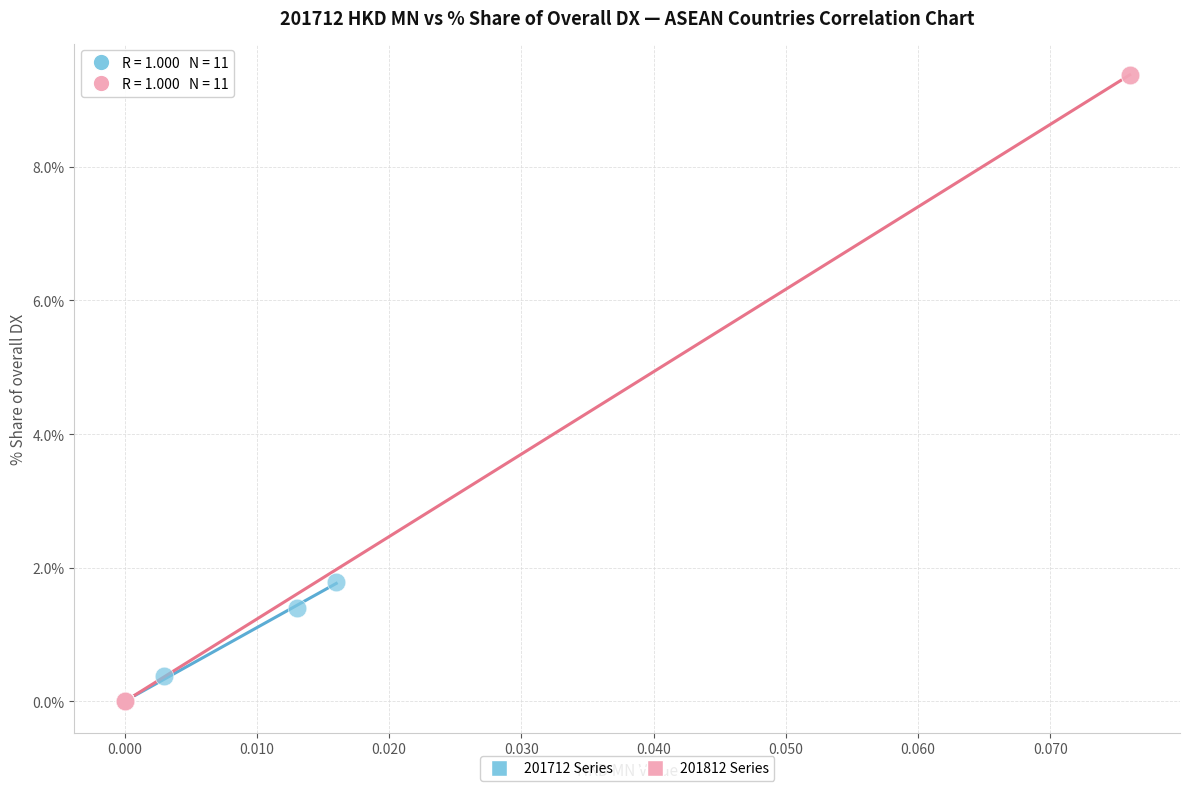

Which series has the widest spread of Y values?

201812 Series